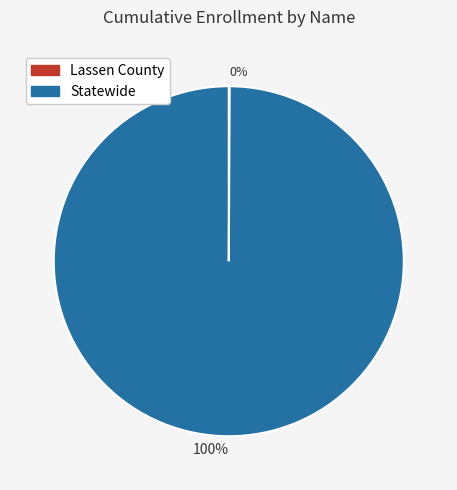

Is there any slice that represents more than half of the pie?

Yes